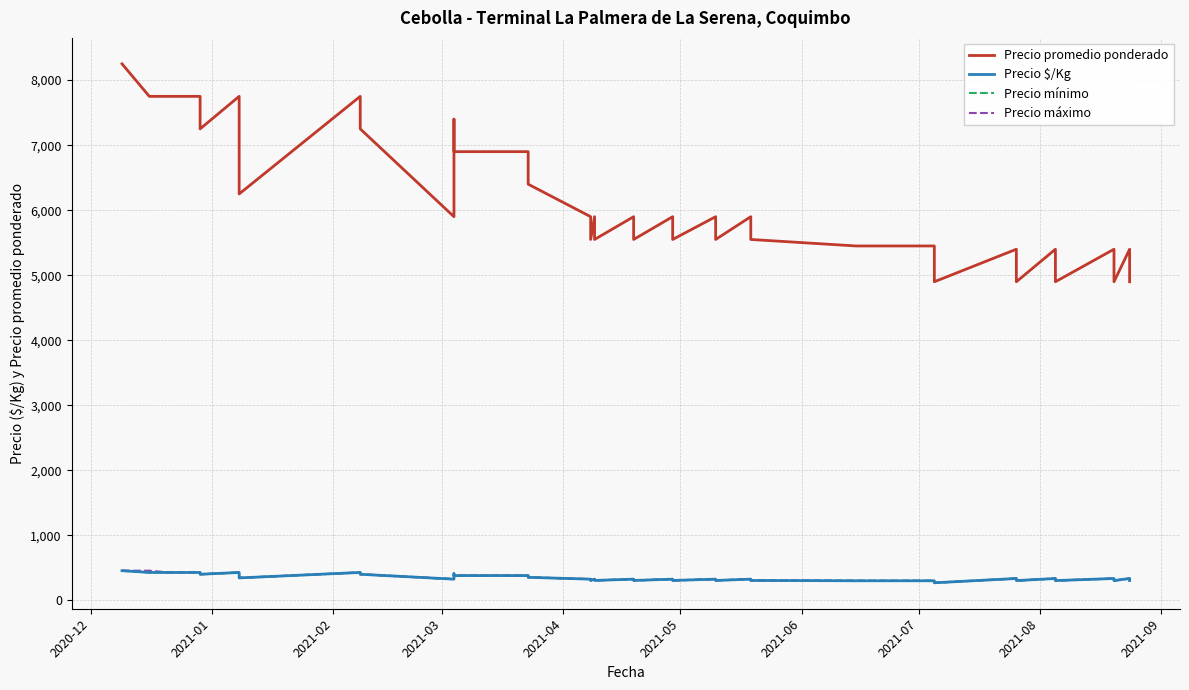

In Precio promedio ponderado, how many points are higher than both neighbors (excluding endpoints)?

12